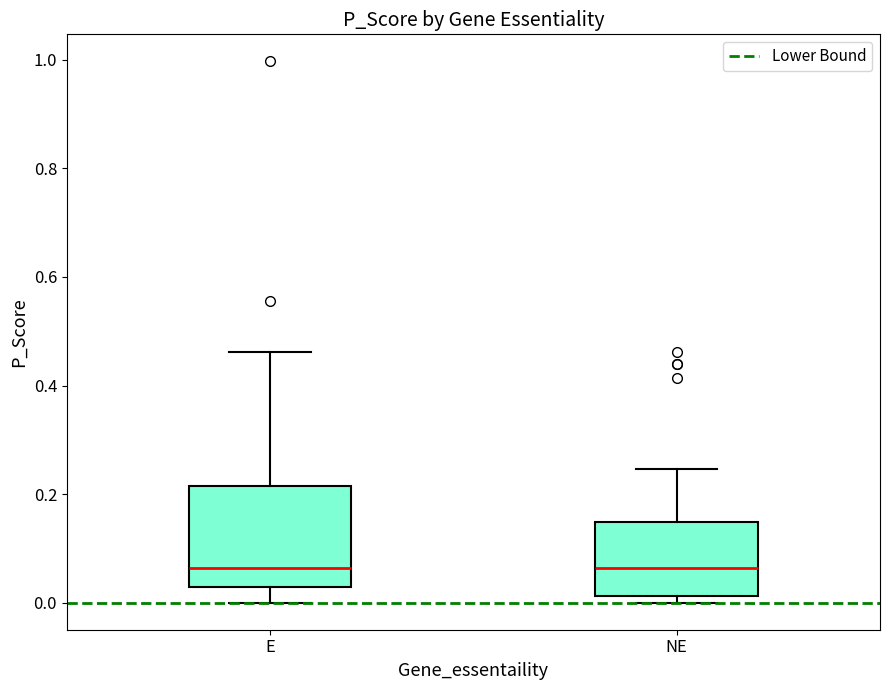

Where does the lower whisker of the box for E end on the y-axis? The values are not printed on the chart, so give them approximately, as read against the axis.

0.00